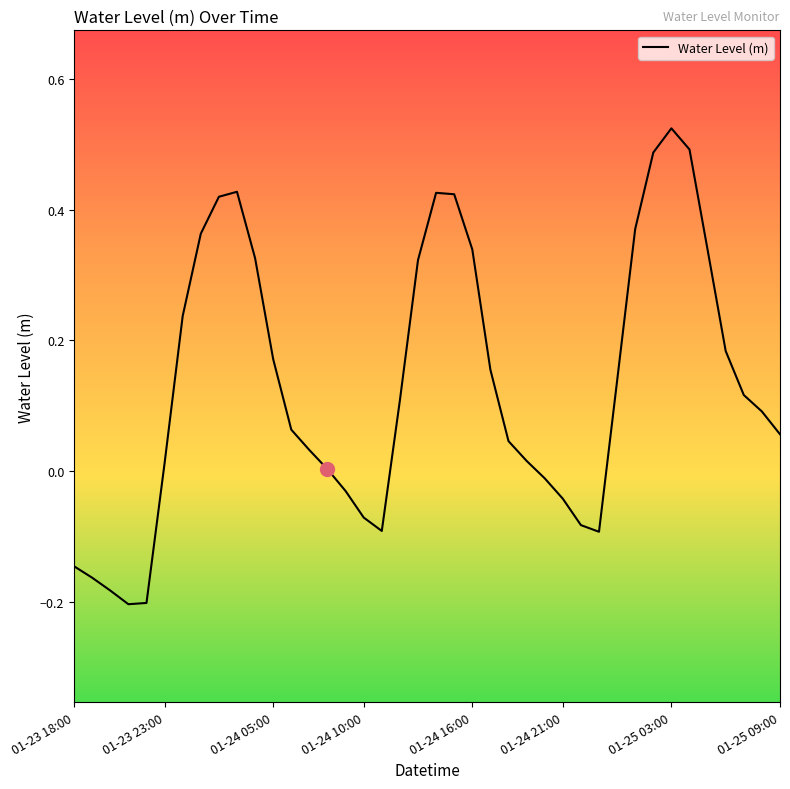

What is the difference between the maximum and minimum values?

0.7